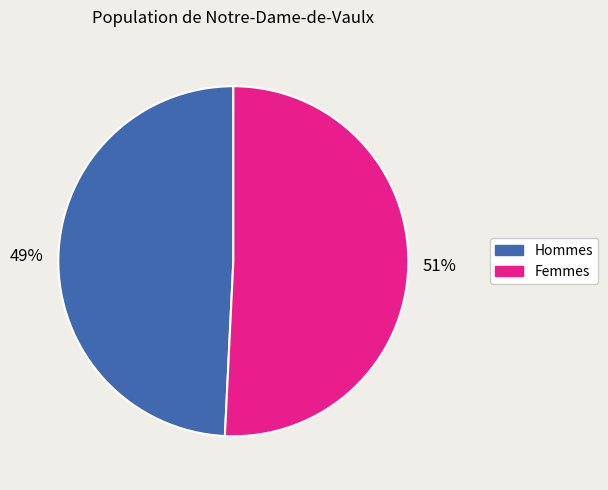

Is there any slice that represents more than half of the pie?

Yes